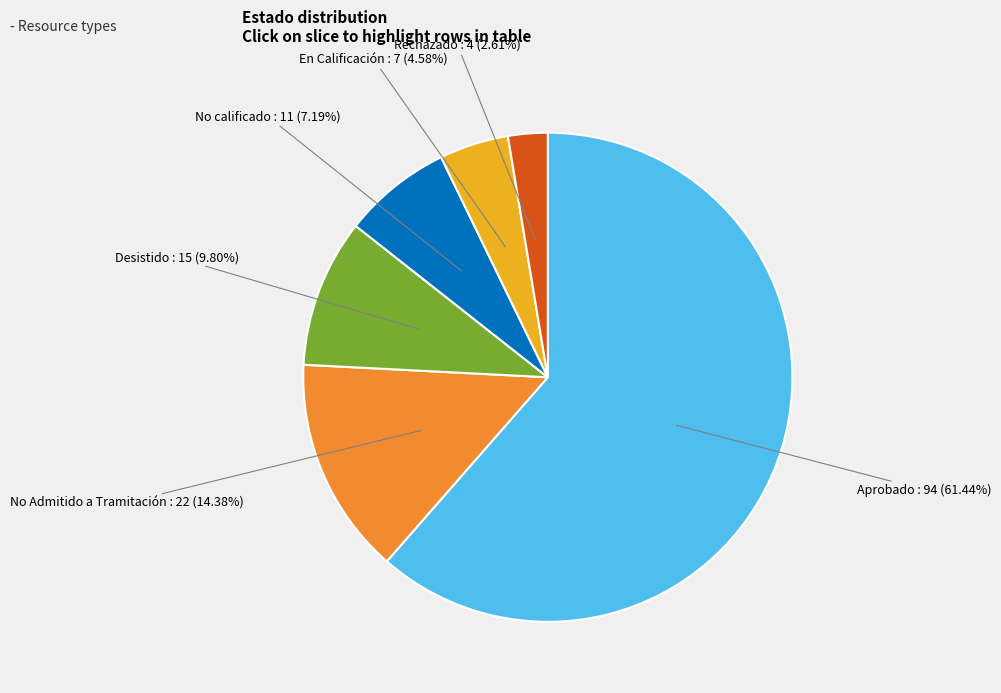

Is there any slice that represents more than half of the pie?

Yes